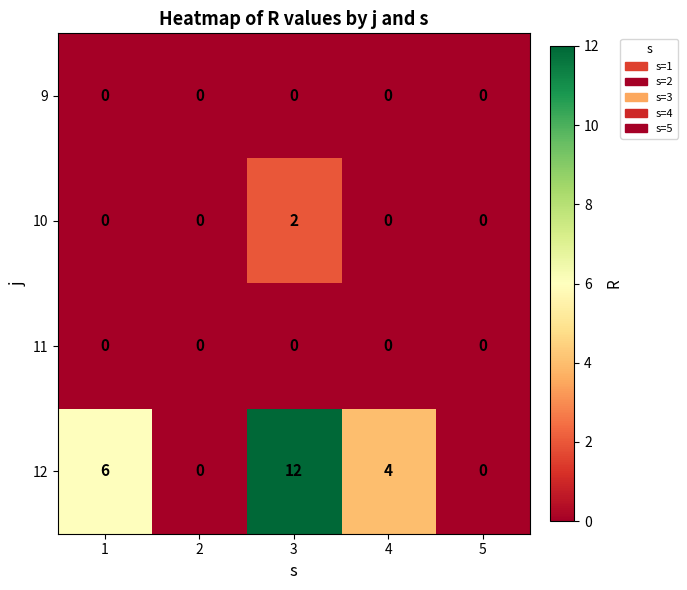

Is the value of 10 at 3 greater than the value of 12 at 3?

No